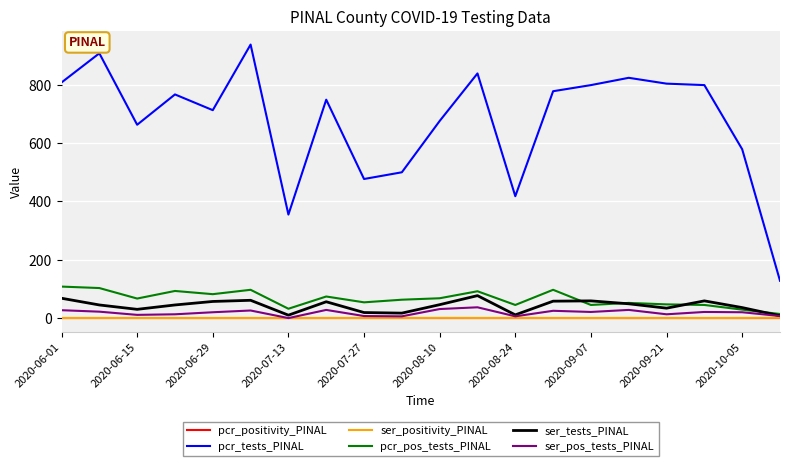

True or false: ser_positivity_PINAL and pcr_tests_PINAL intersect in this chart.

False